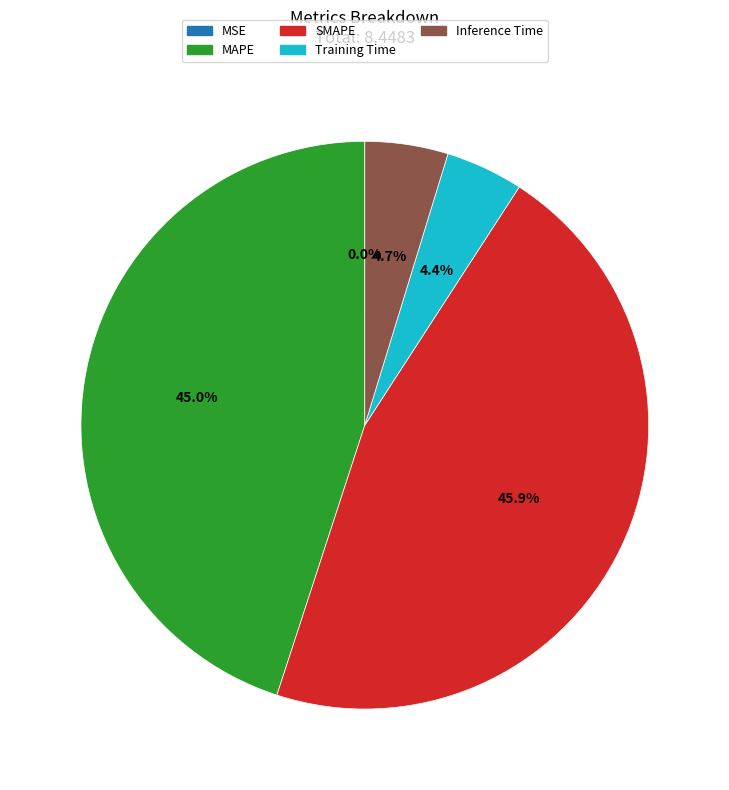

What portion of the pie excludes Training Time?

95.6%